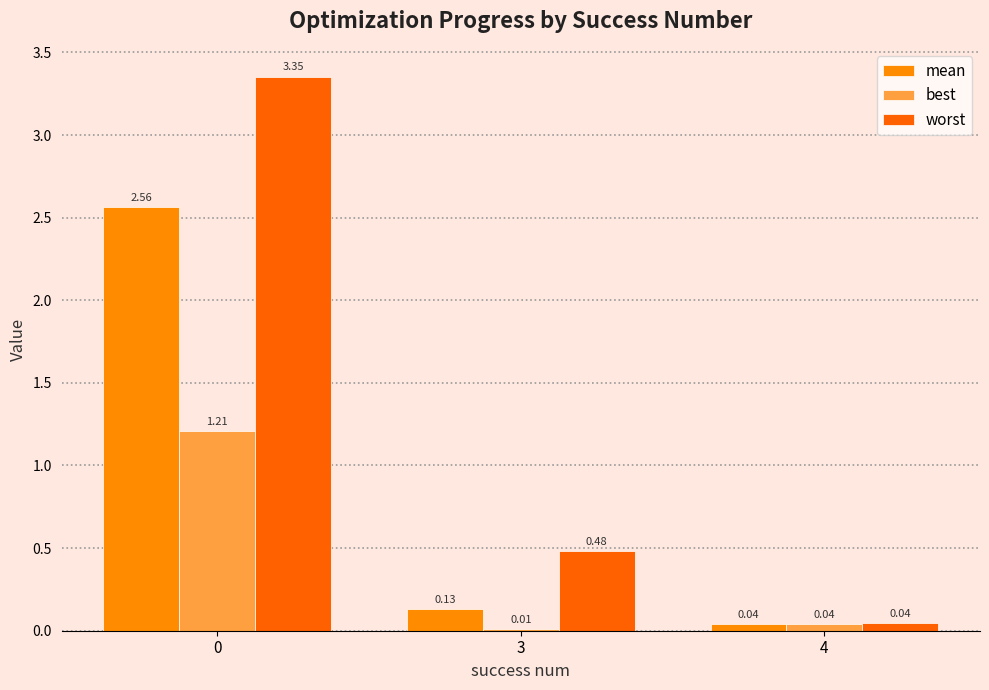

True or false: worst has a value of 1.7 at 0.

False